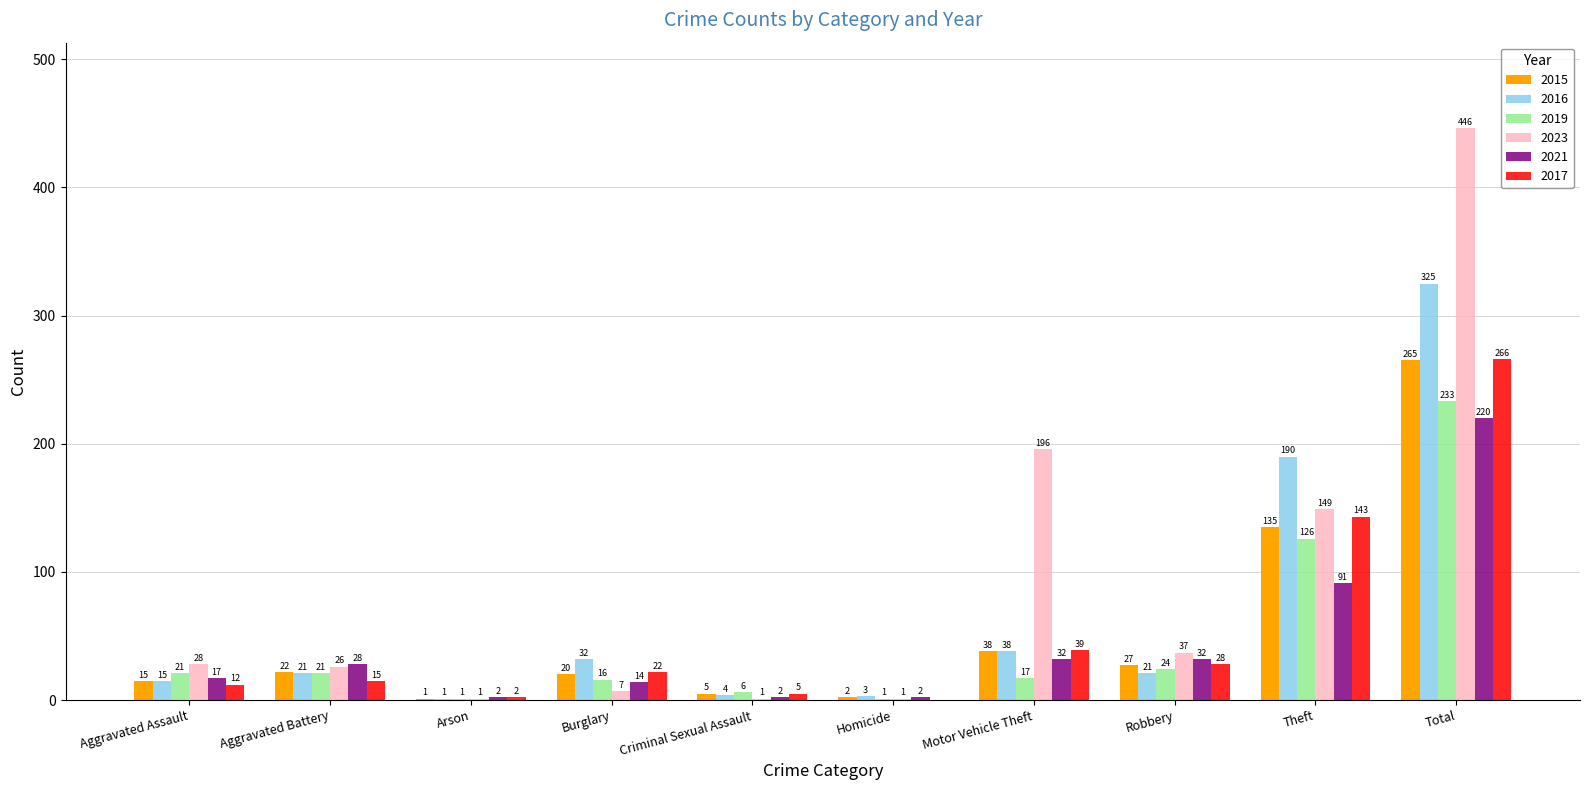

How many data points does each series have?

10